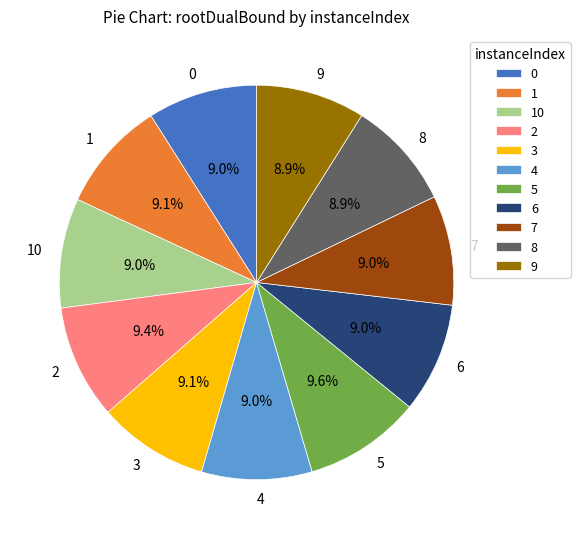

How many segments does this pie chart have?

11